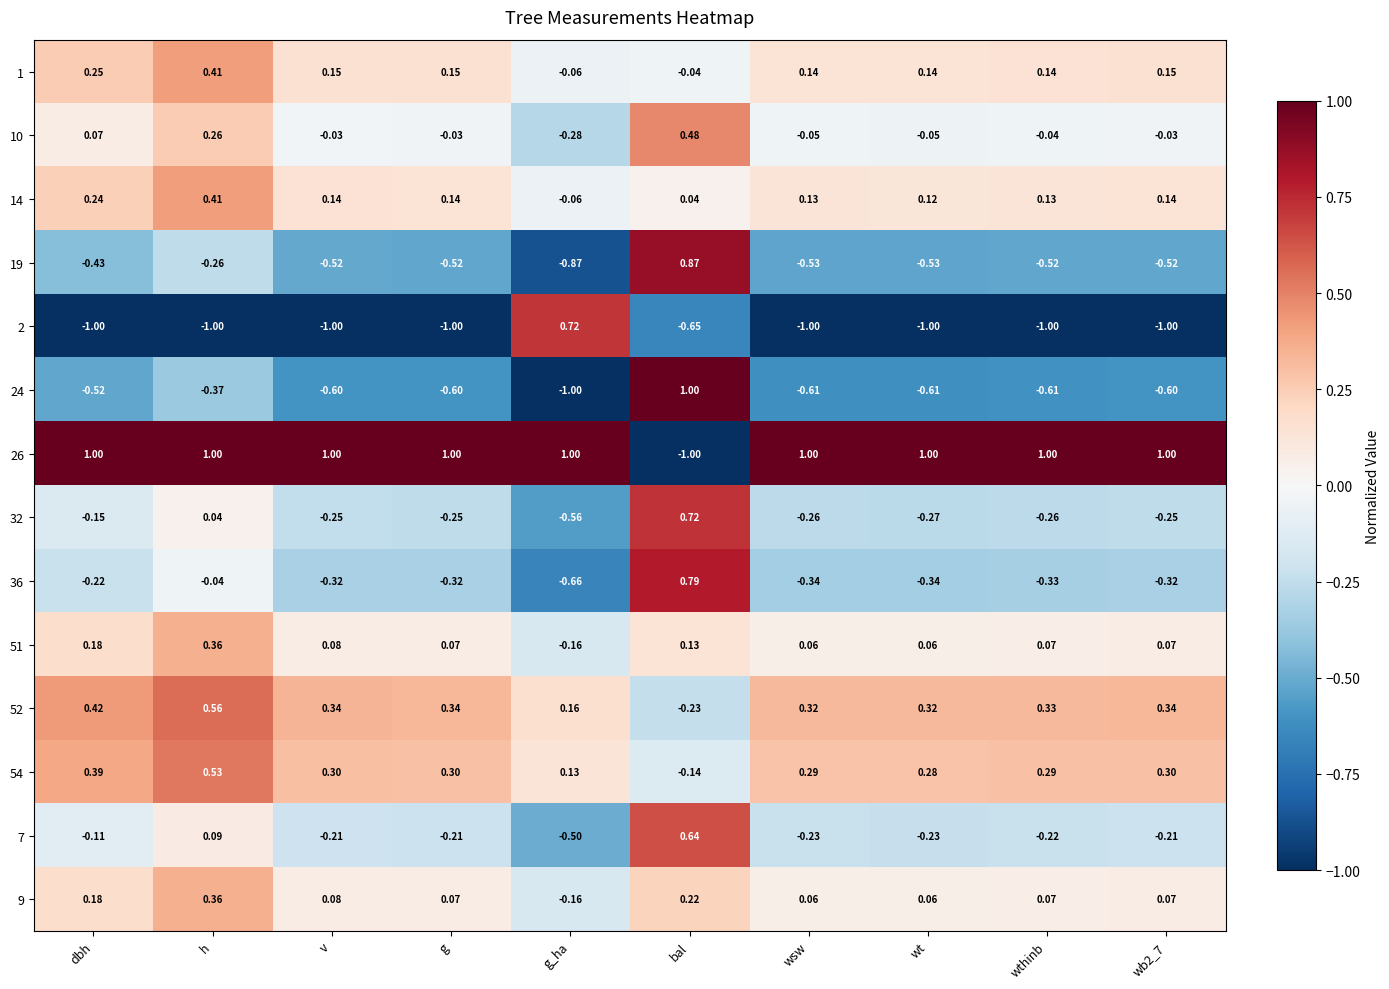

Where is 54 nearest to the value 0?

g_ha